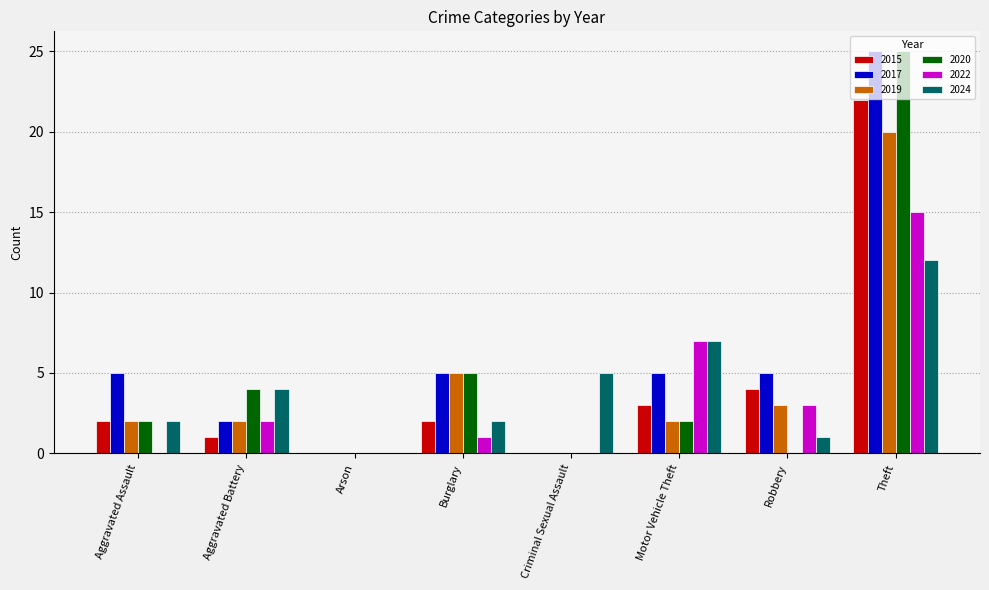

How many values in 2024 are above zero?

7